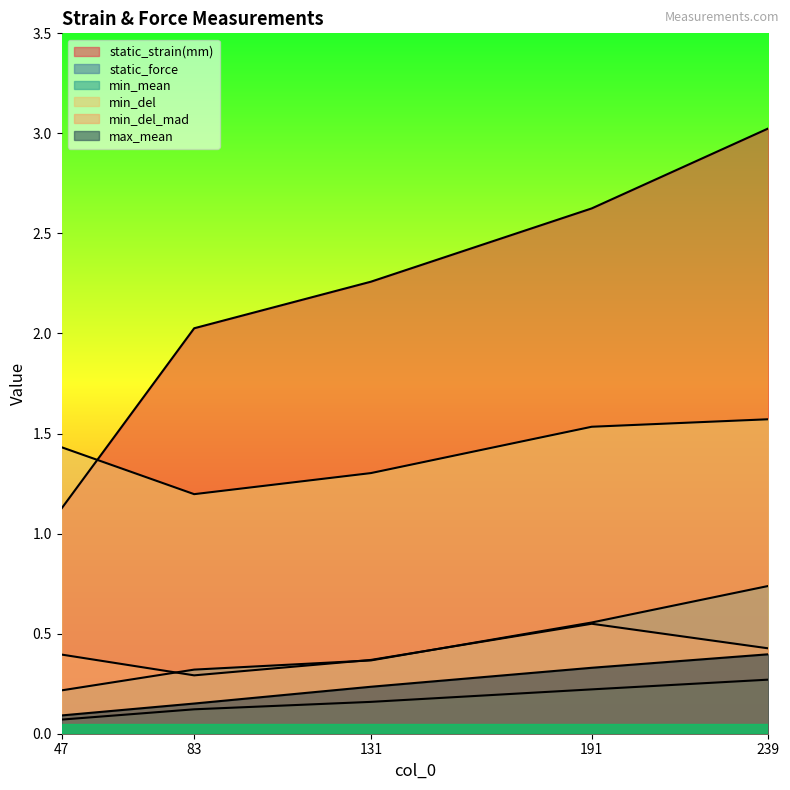

At how many categories does at least one series exceed 1?

5